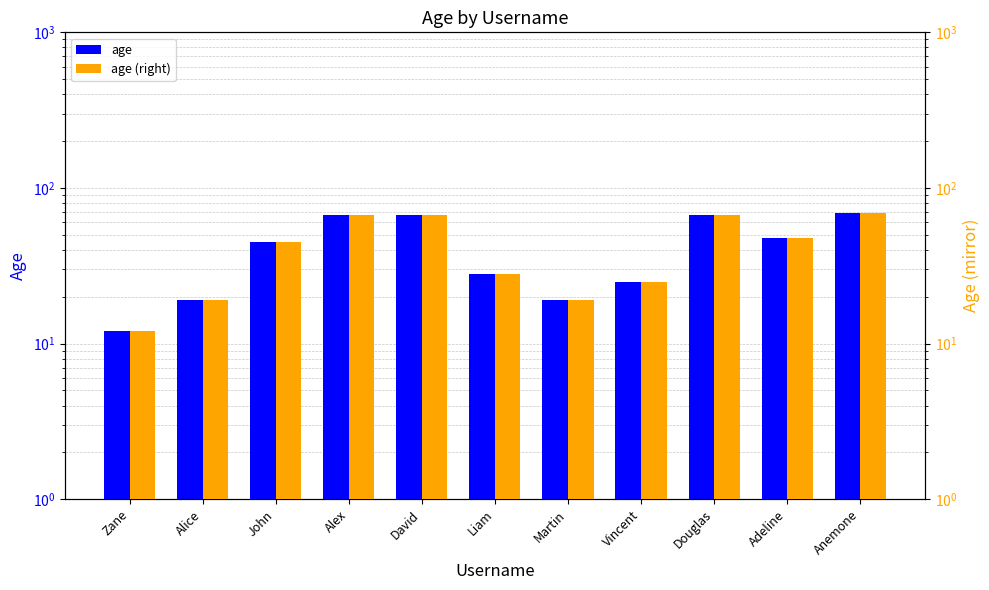

What are all the series names shown in the legend?

age, age (right)